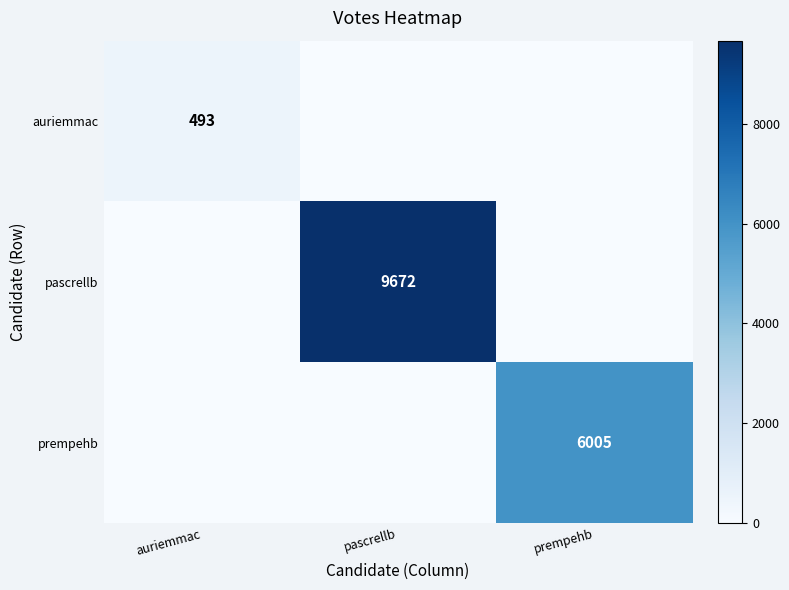

True or false: prempehb has a value of 6005 at prempehb.

True